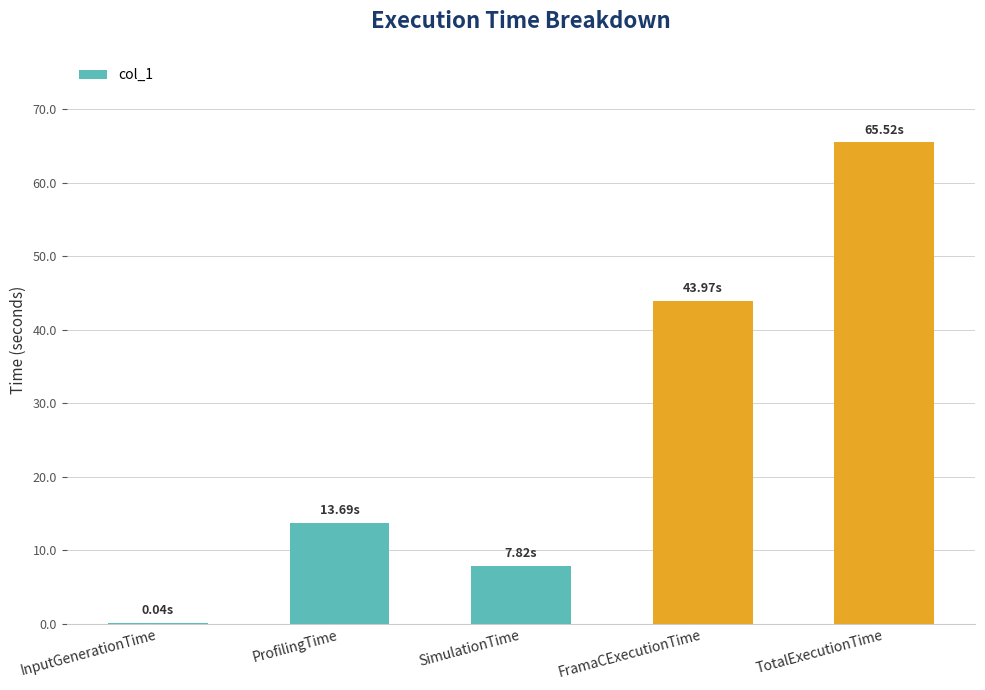

What is the ratio of the value at FramaCExecutionTime to the value at TotalExecutionTime?

0.7